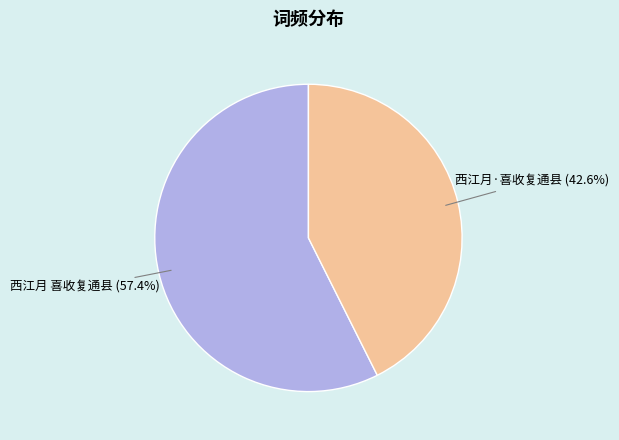

What is the majority slice?

西江月 喜收复通县